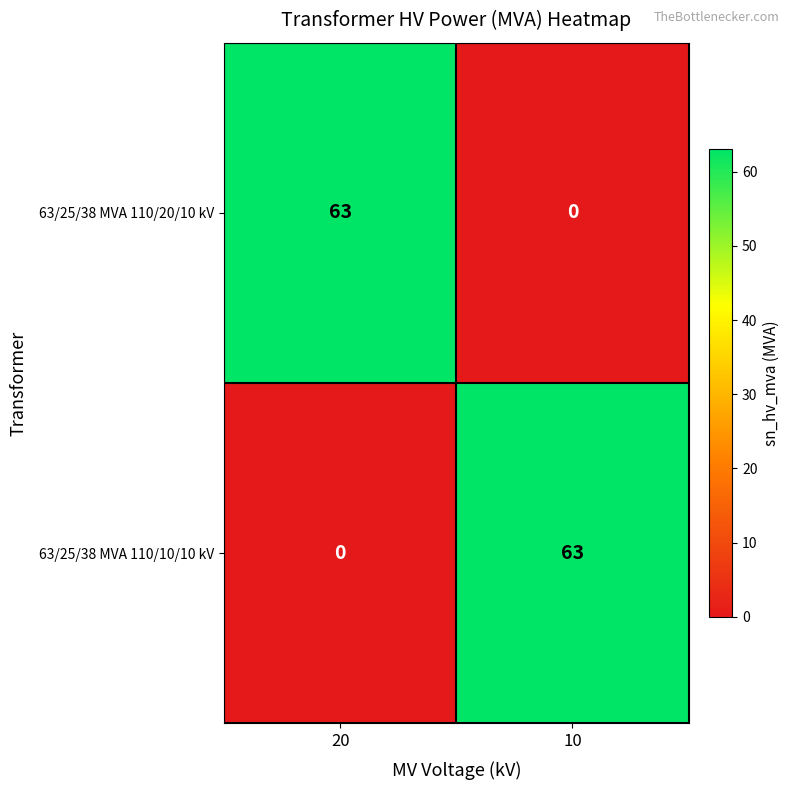

What is the average value of the 63/25/38 MVA 110/10/10 kV series?

32